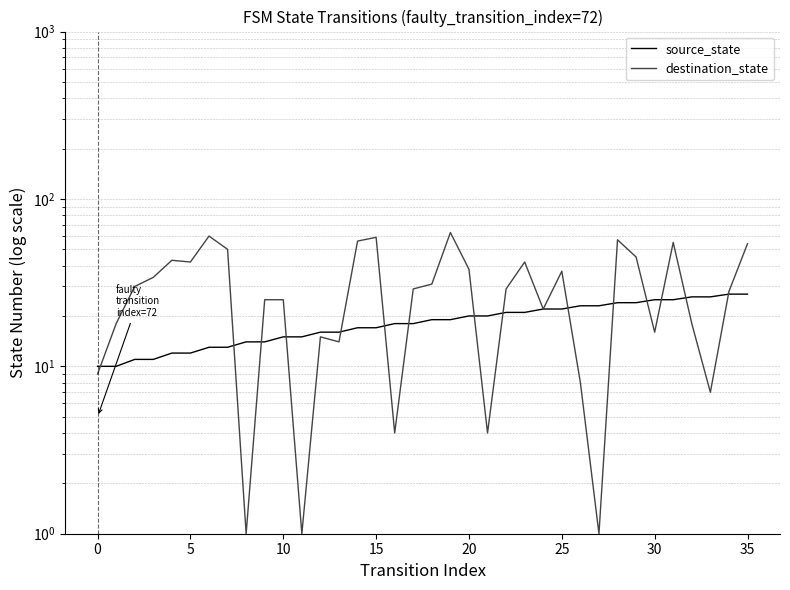

After their last crossing, which series has the higher values: destination_state or source_state?

destination_state